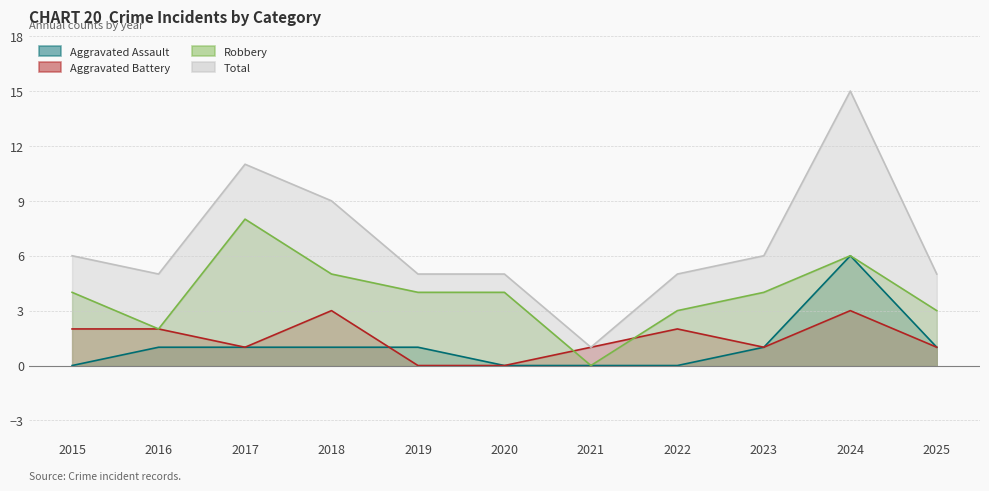

How many data points in Aggravated Battery are above 1?

5